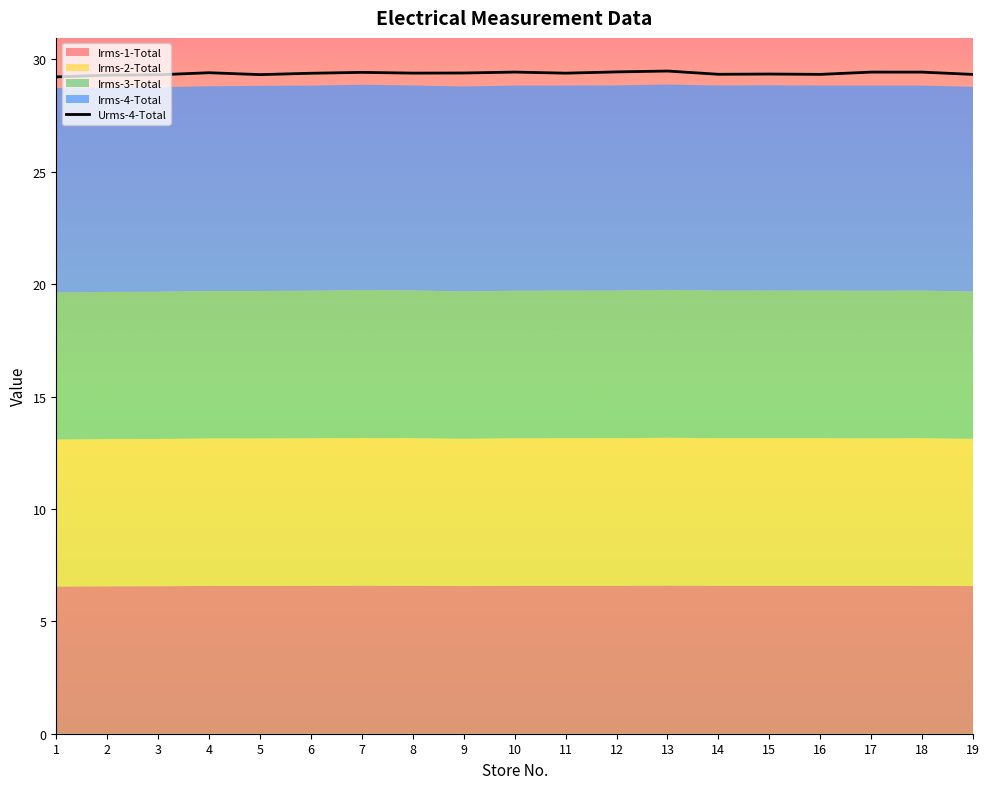

True or false: the data shows 7.1 at 16.

False